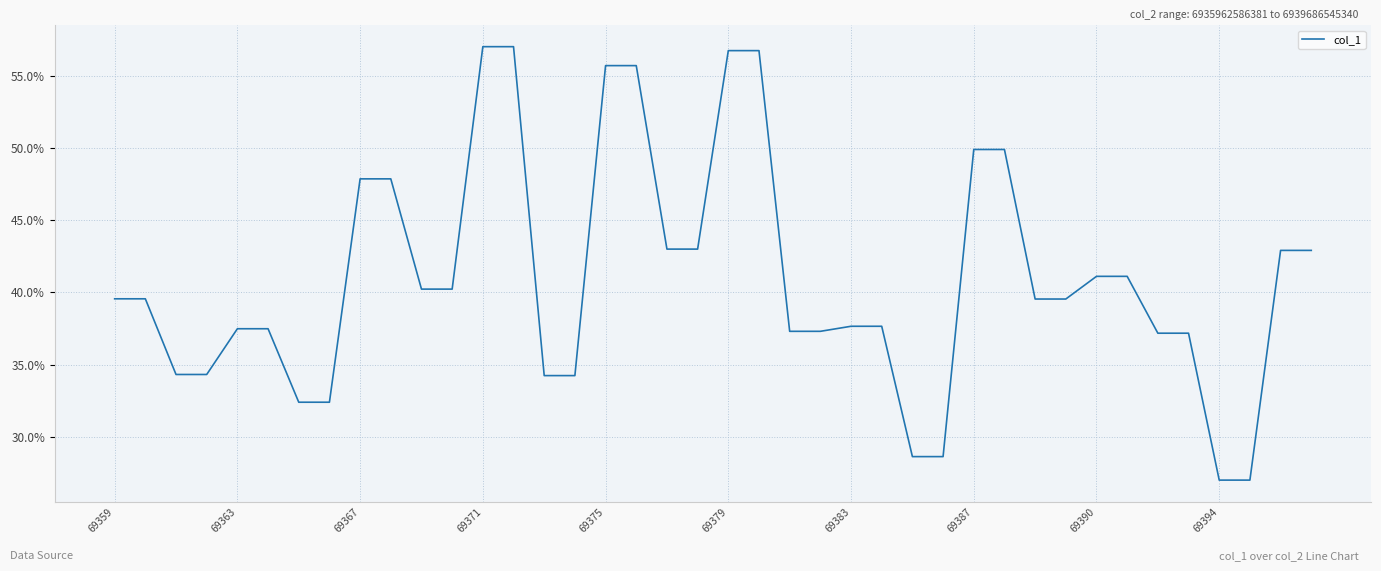

Is this an area chart (filled region under the line)?

No